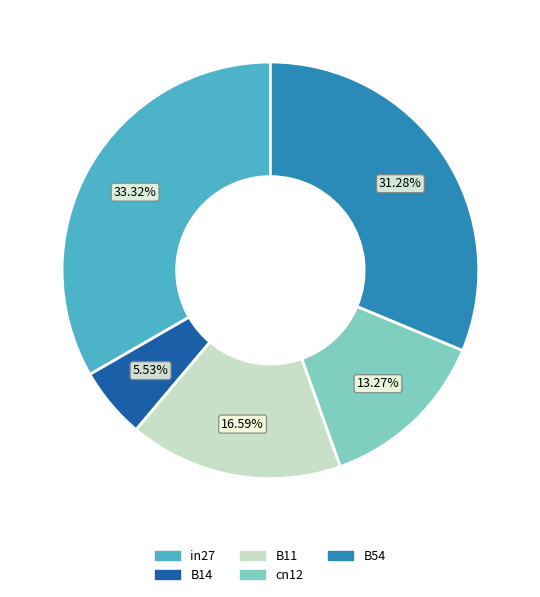

Which category has the smallest portion of the pie?

B14